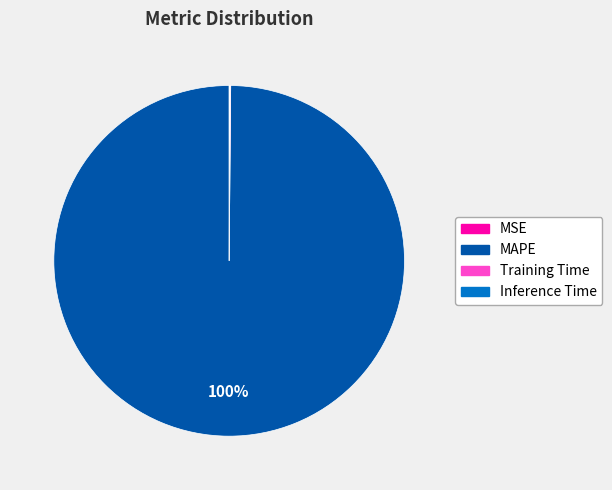

To the nearest percent, what is the difference between the largest and smallest slice percentages?

100%